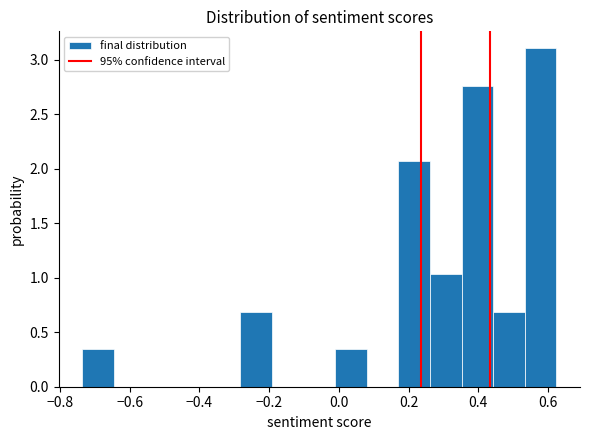

Over which range of the x-axis is the bar tallest?

0.54 to 0.62